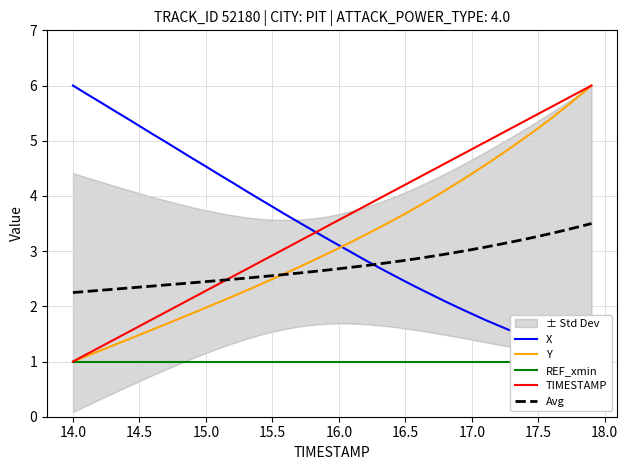

How many distinct data groups are displayed?

5